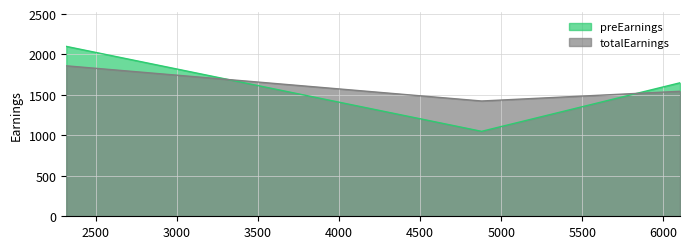

What is the sum of all preEarnings values?

4800